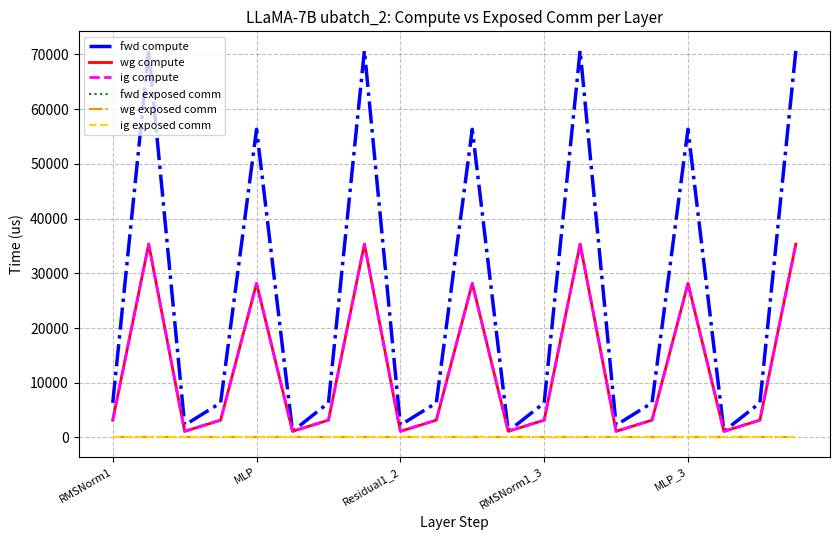

Which series has the largest range (max minus min)?

fwd compute